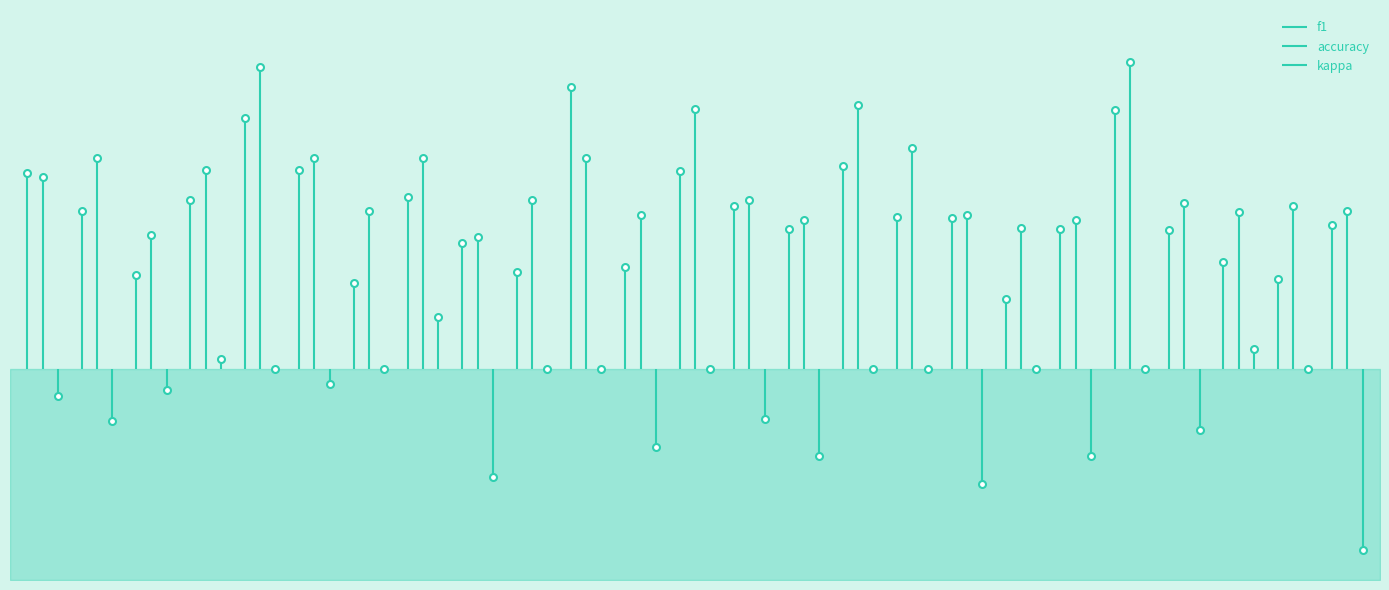

What is the total value across all series at 8?

1.0